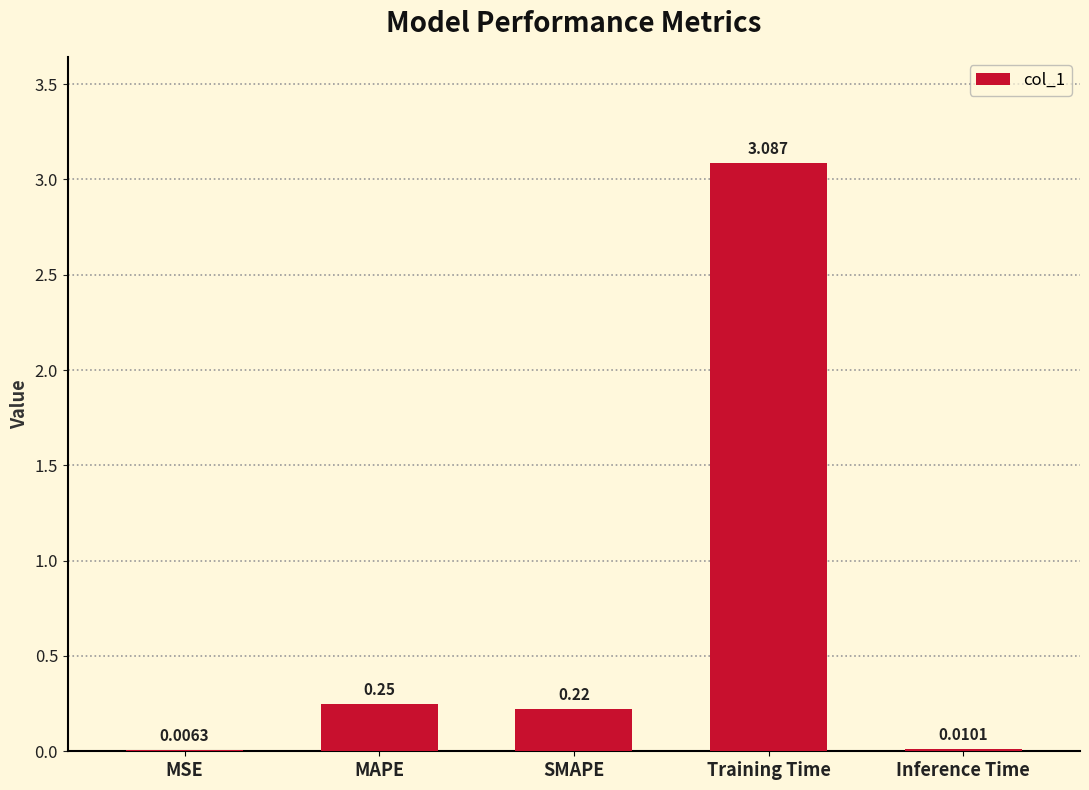

How many categories are shown in the chart?

5